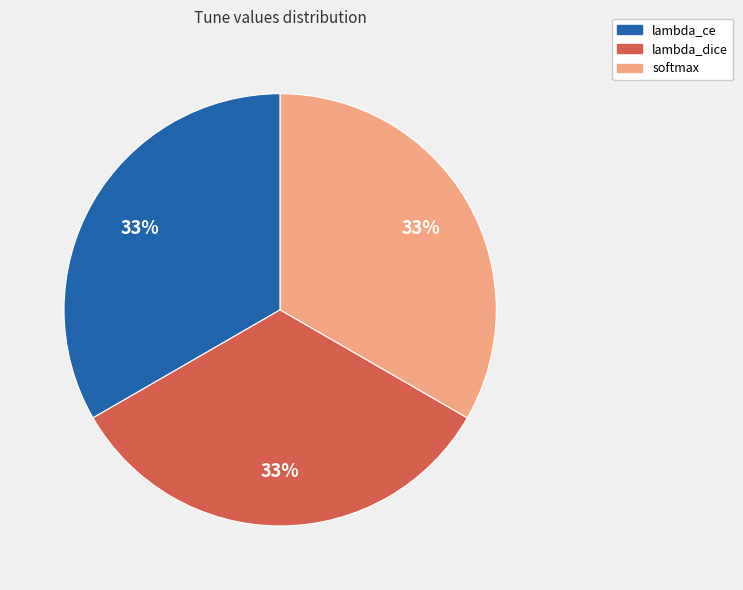

To the nearest percent, what is the difference between the largest and smallest slice percentages?

0%